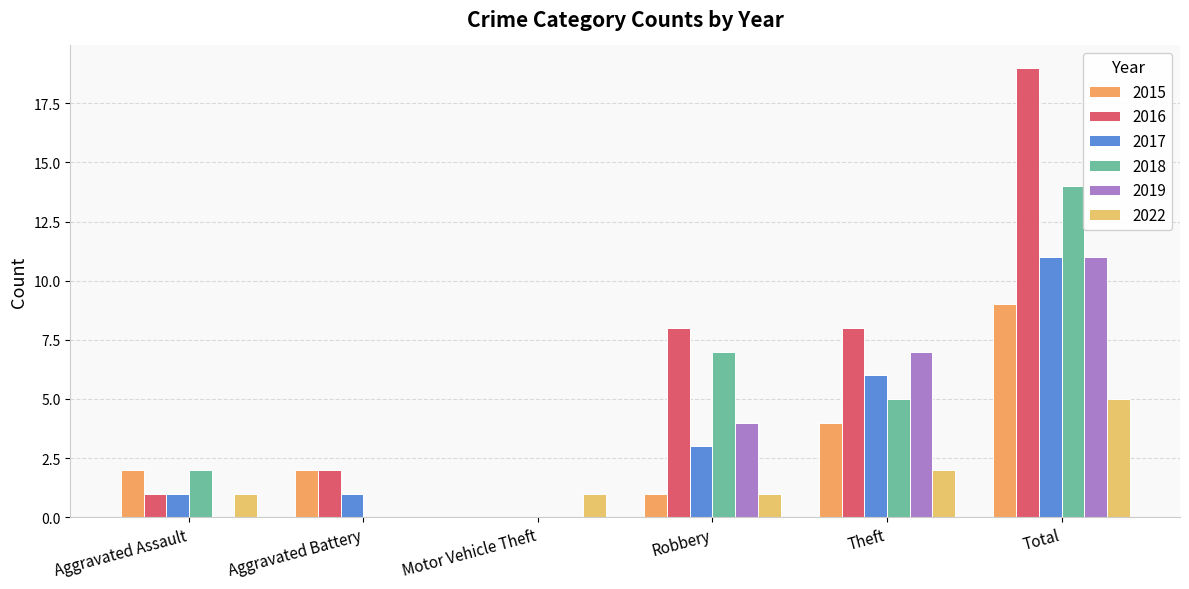

Count the number of categories in the chart.

6